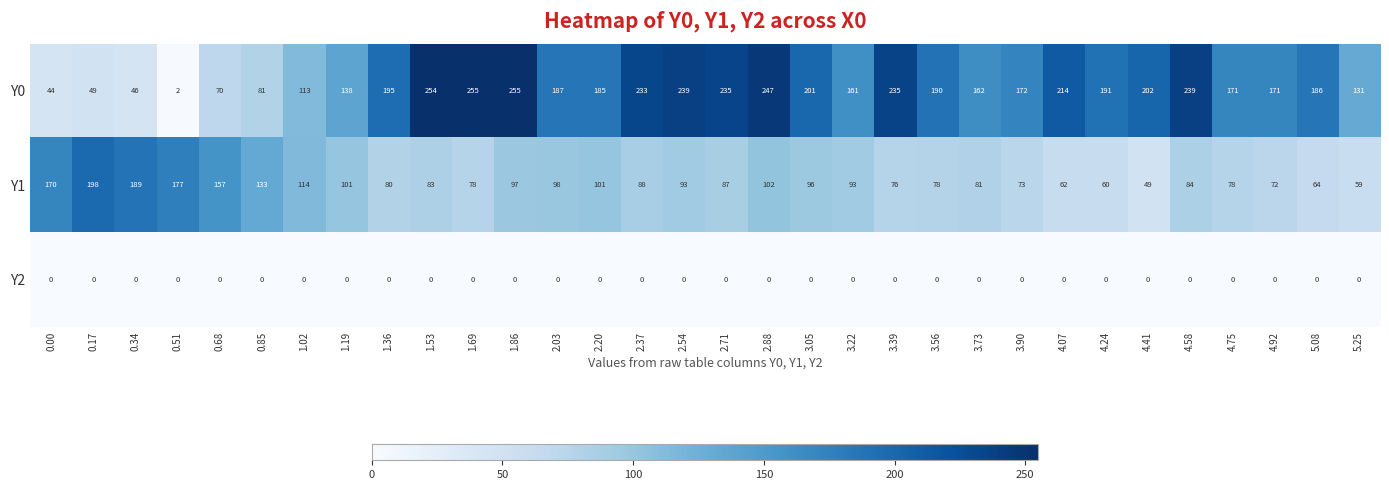

Which series changed the most between 0.00 and 3.73?

Y0